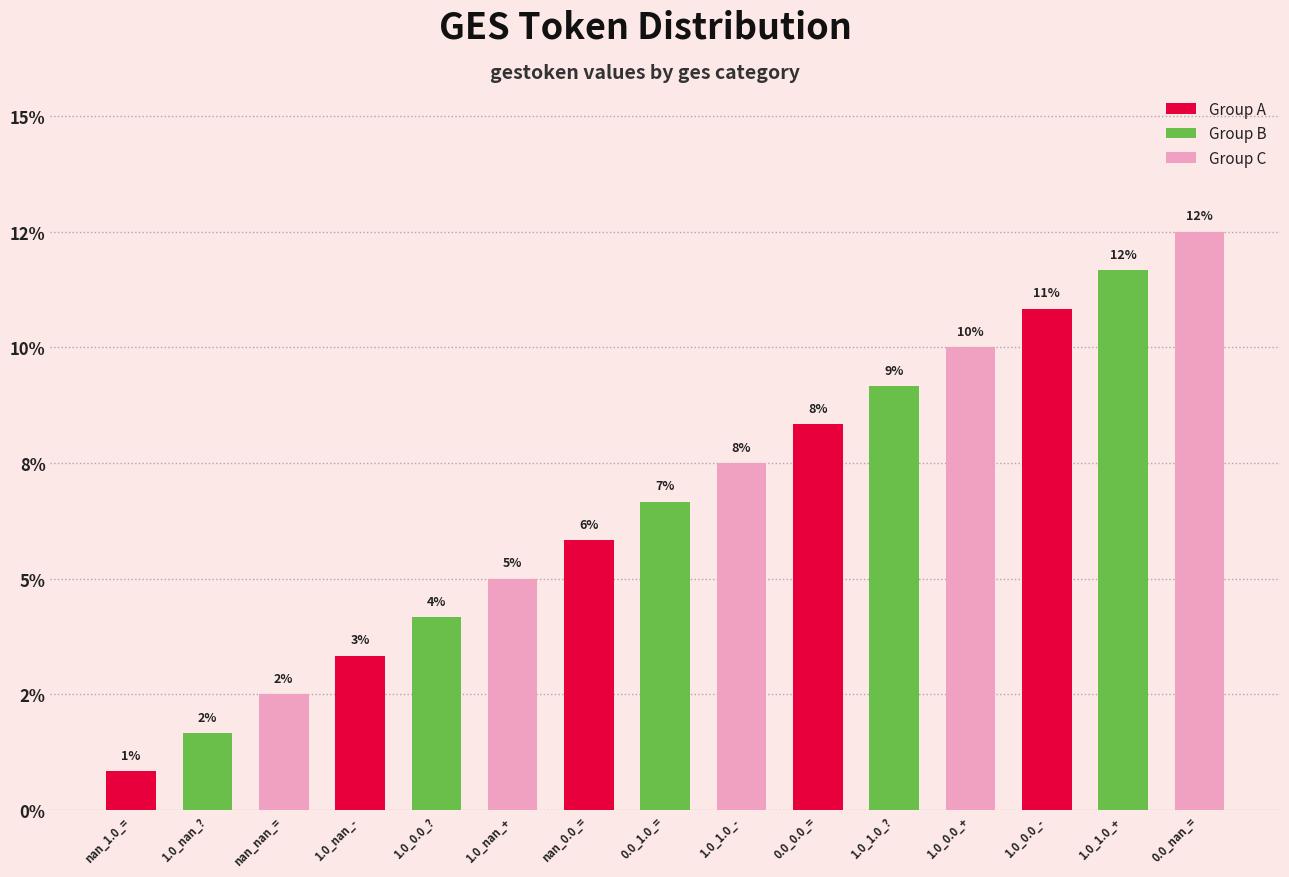

What position from the left is 0.0_nan_=?

15